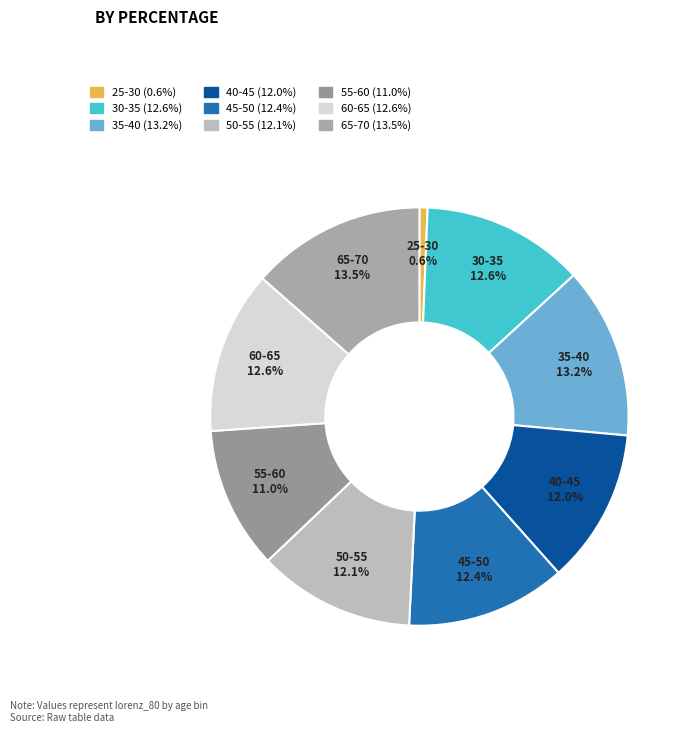

What percentage is NOT represented by 25-30?

99.4%